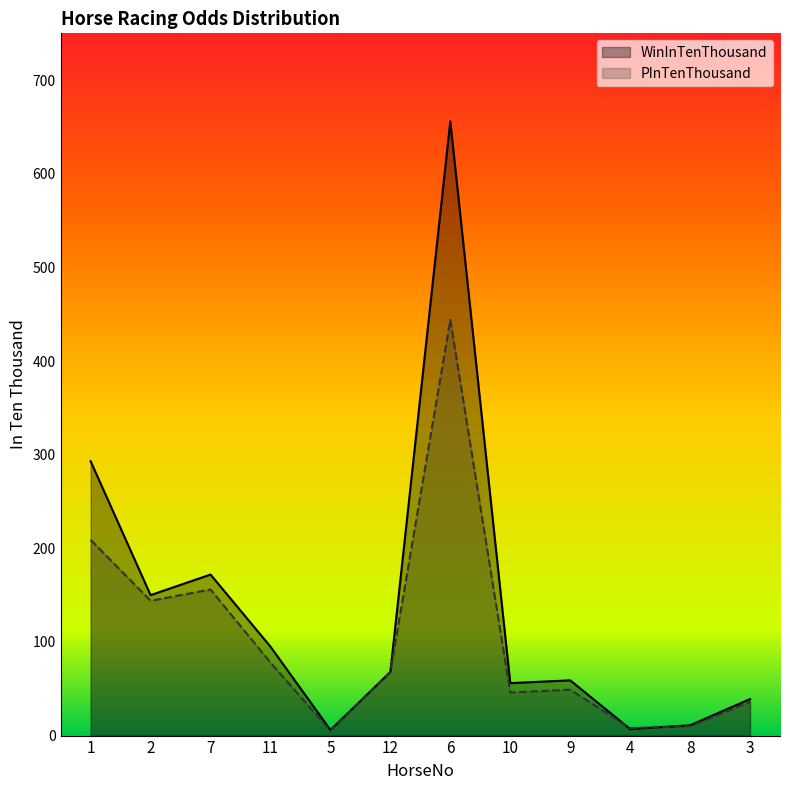

Where do PInTenThousand and WinInTenThousand first cross each other?

9 and 4